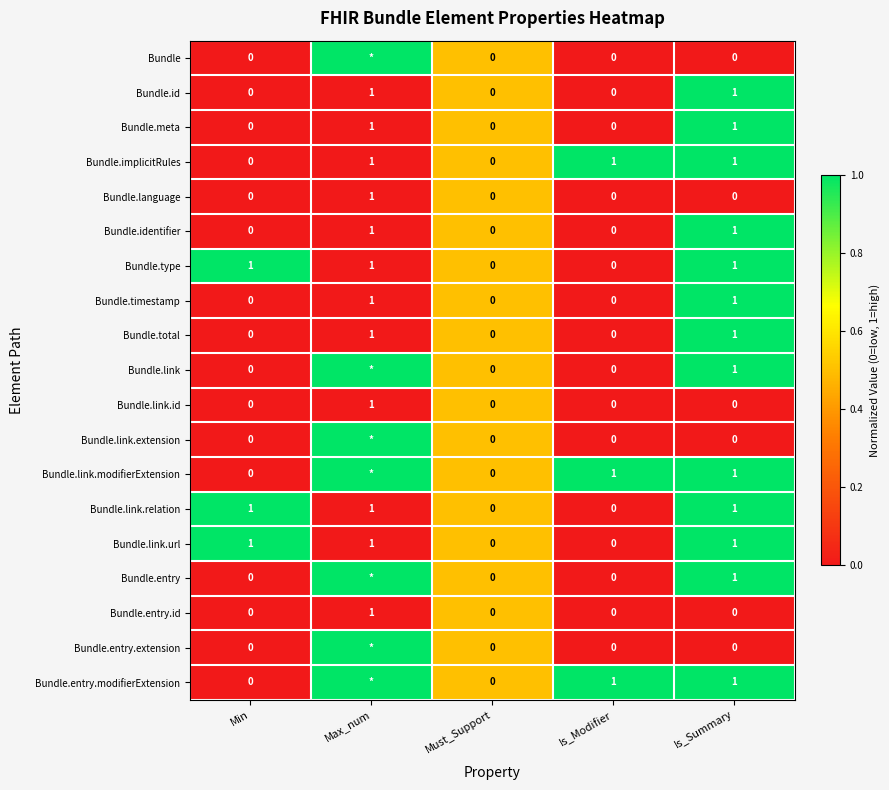

The Bundle.link.id series shows 1 at Must_Support. True or false?

False